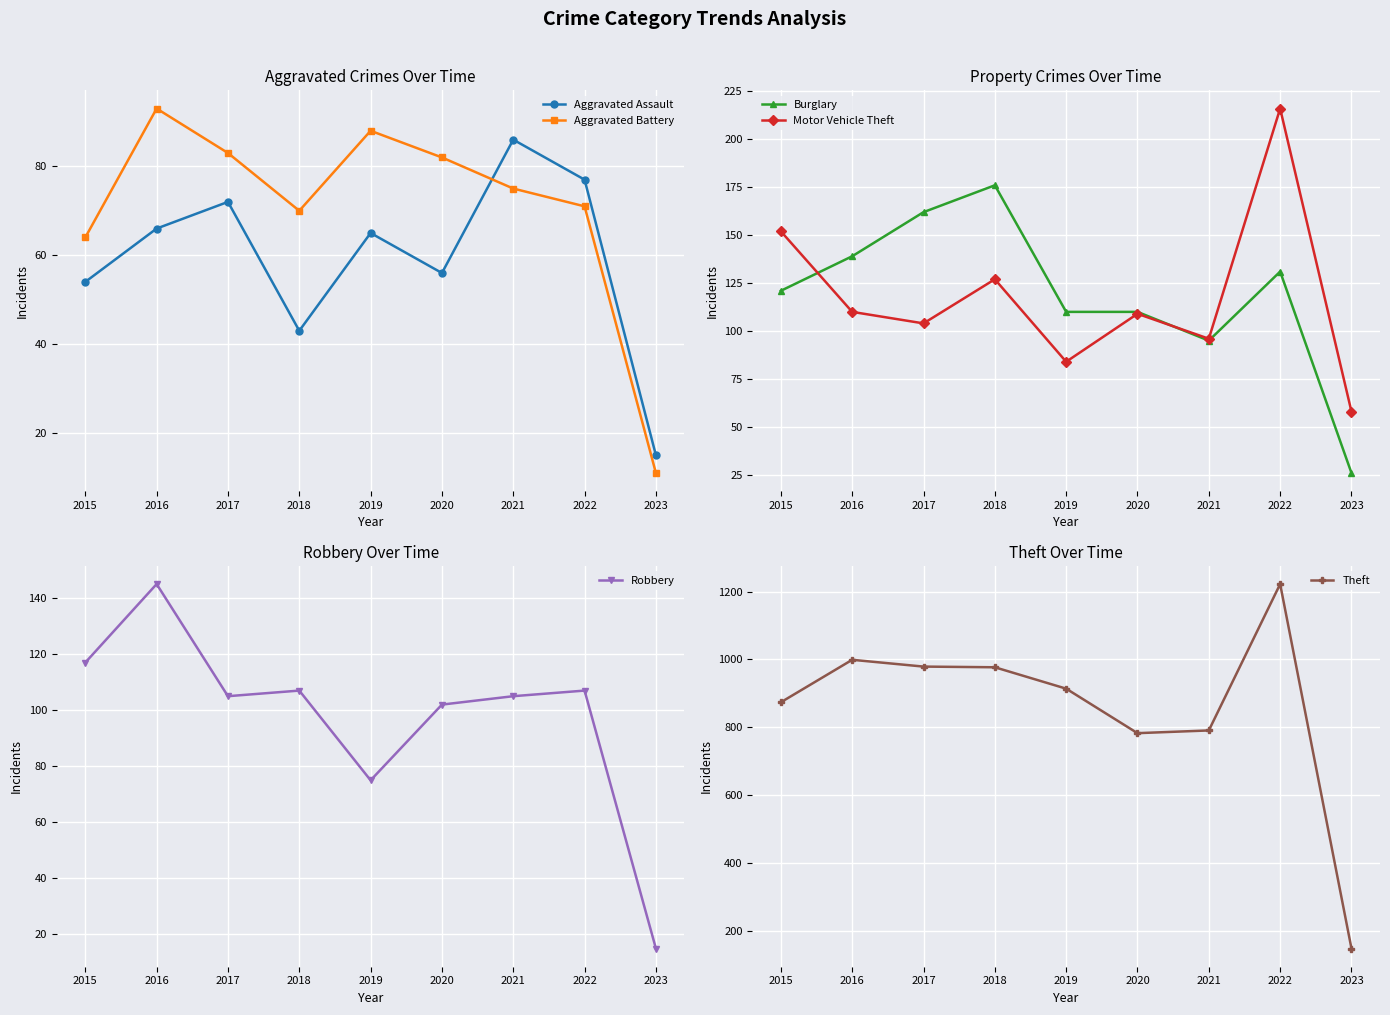

How many data points in Theft are above 914?

4